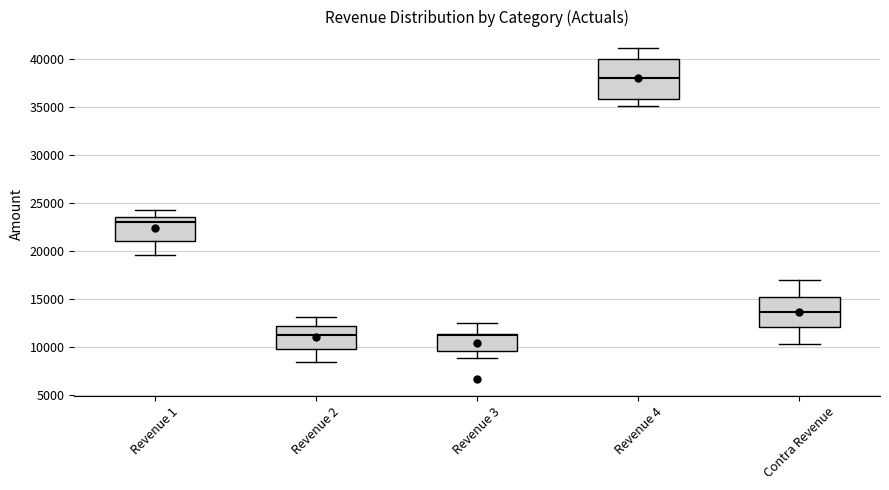

Reading left to right, read every box against the y-axis: the position of its median line, the range the box covers, and the ends of its whiskers. The values are not printed on the chart, so give them approximately, as read against the axis.

Revenue 1: median 23000, box 21000 to 23500, whiskers 19500 to 24500
Revenue 2: median 11000, box 9500 to 12000, whiskers 8500 to 13000
Revenue 3: median 11000, box 9500 to 11500, whiskers 9000 to 12500
Revenue 4: median 38000, box 36000 to 40000, whiskers 35000 to 41000
Contra Revenue: median 13500, box 12000 to 15000, whiskers 10500 to 17000